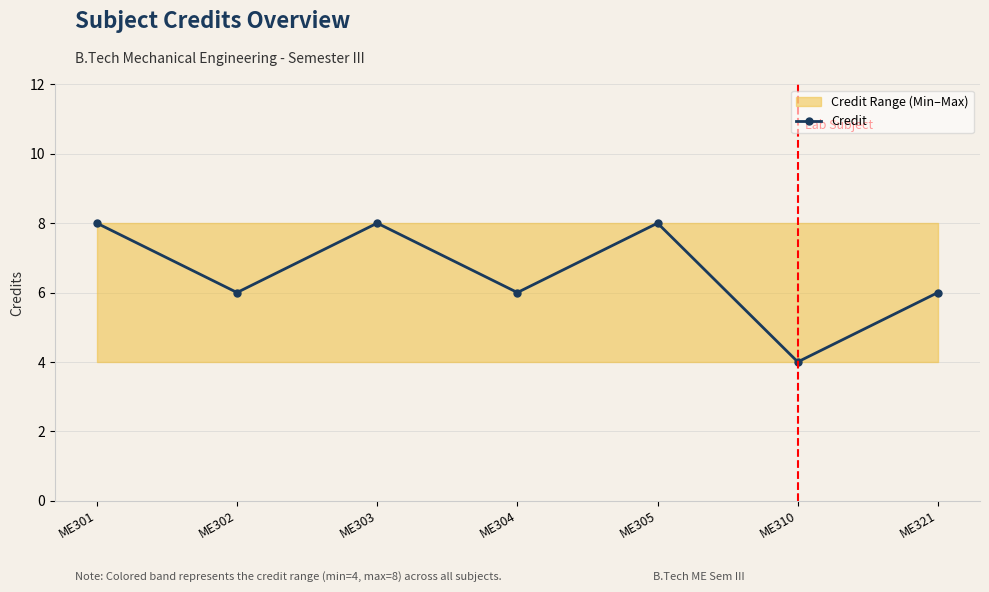

Where is the data nearest to the value 6?

ME302